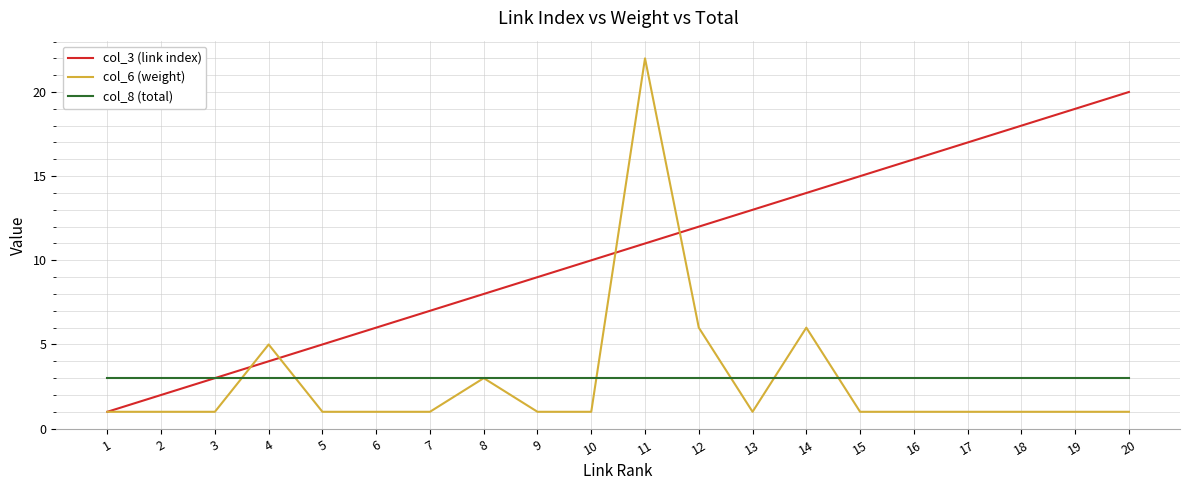

What is the total value across all series at 15?

19